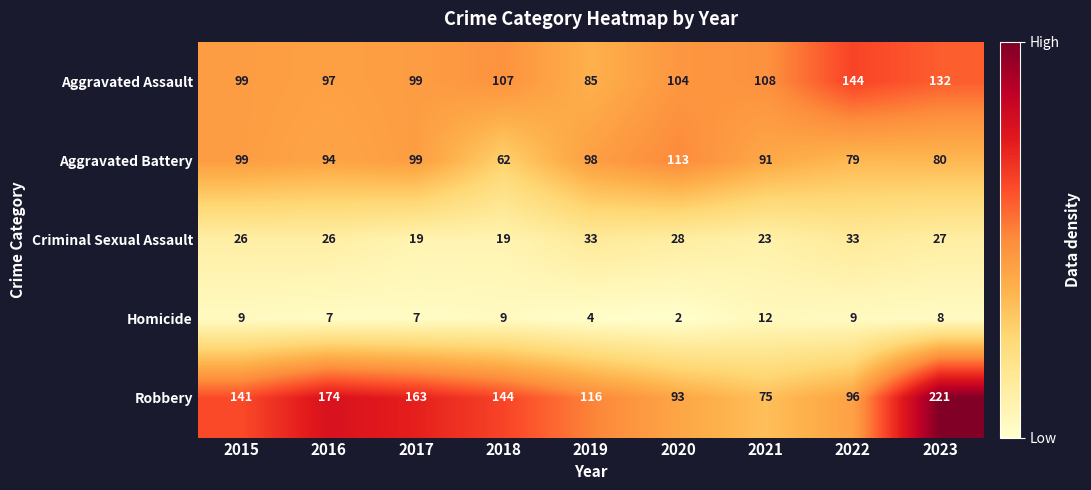

The value of Aggravated Battery at 2018 is 22. True or false?

False